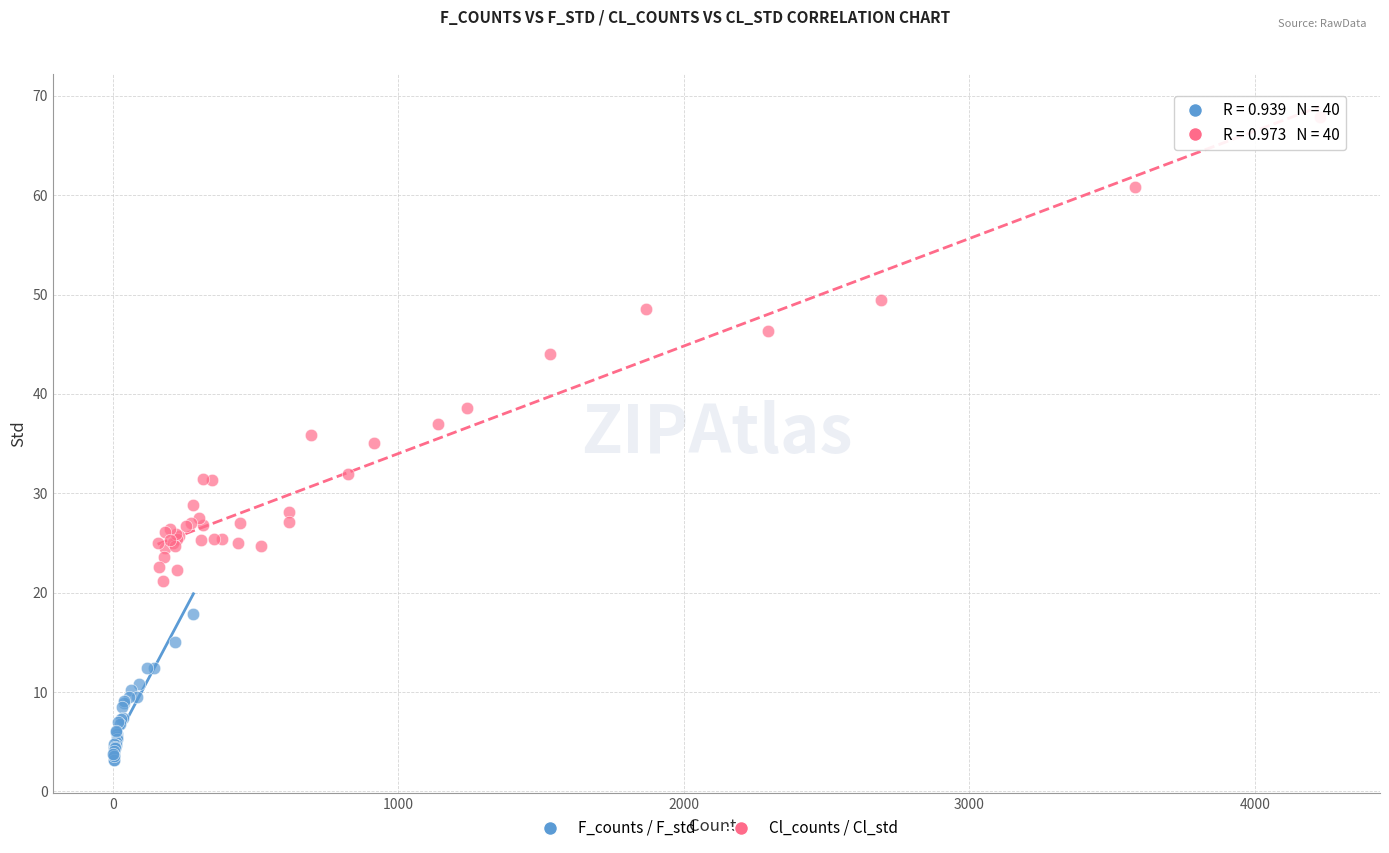

Which series reaches the minimum Y coordinate?

F_counts / F_std